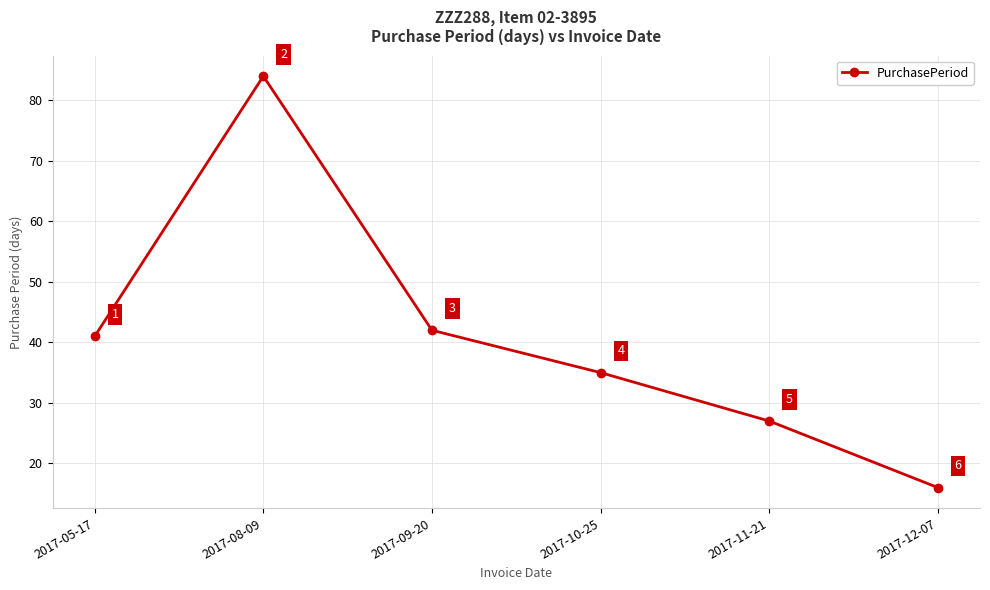

What is the value of the 1st point from the left?

41